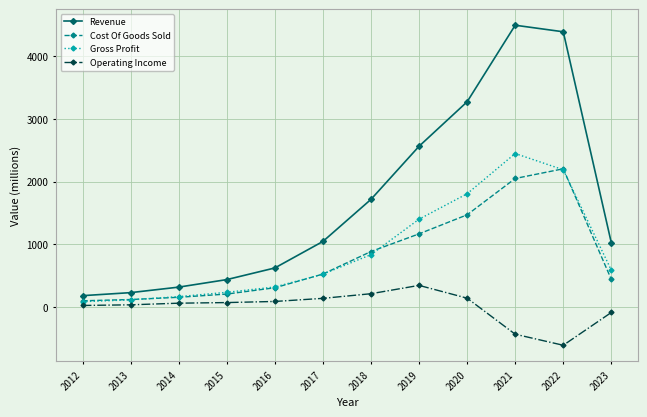

Where is Revenue nearest to the value 2336?

2019